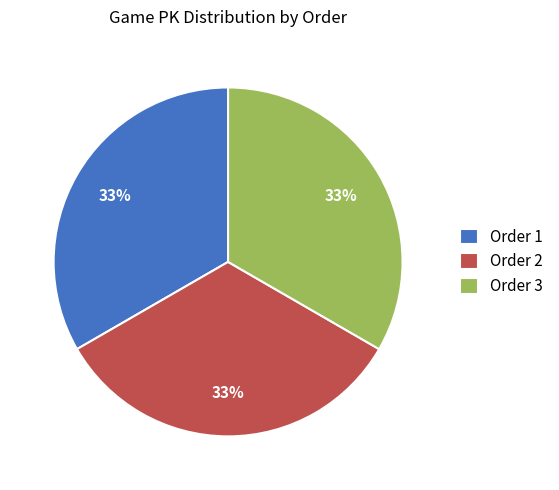

Is it true that Order 3 is 33% of the pie?

True